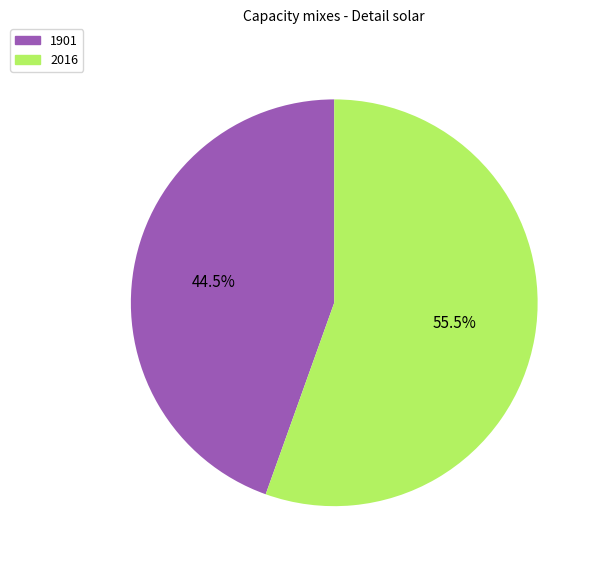

Rank the categories by value from lowest to highest.

1901, 2016